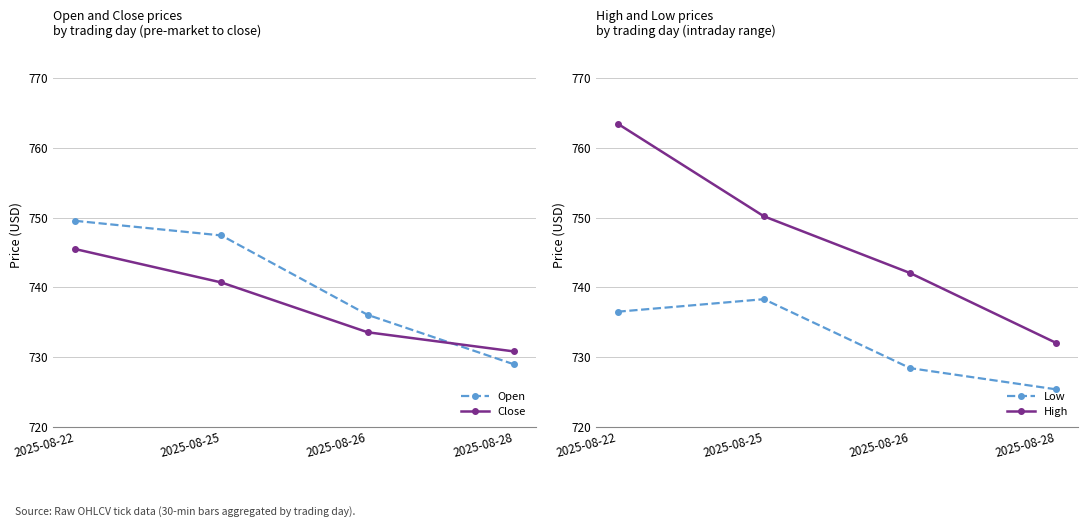

The value of Open at 2025-08-22 is 749.5. True or false?

True